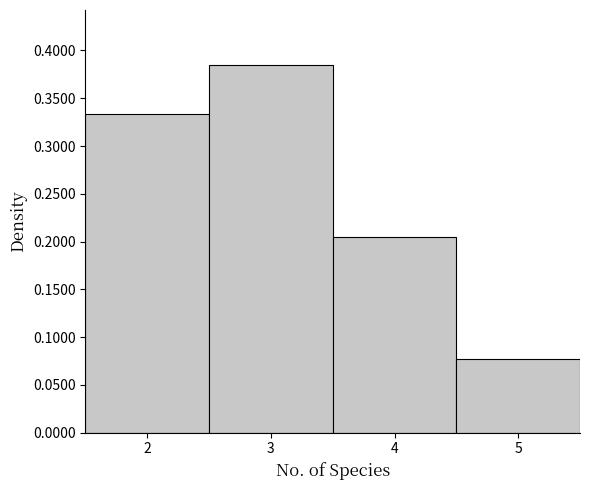

Reading left to right, transcribe this chart: for each bar, give the range it covers on the x-axis and its height. The values are not printed on the chart, so give them approximately, as read against the axis.

1.5 to 2.5: 0.335
2.5 to 3.5: 0.385
3.5 to 4.5: 0.205
4.5 to 5.5: 0.075